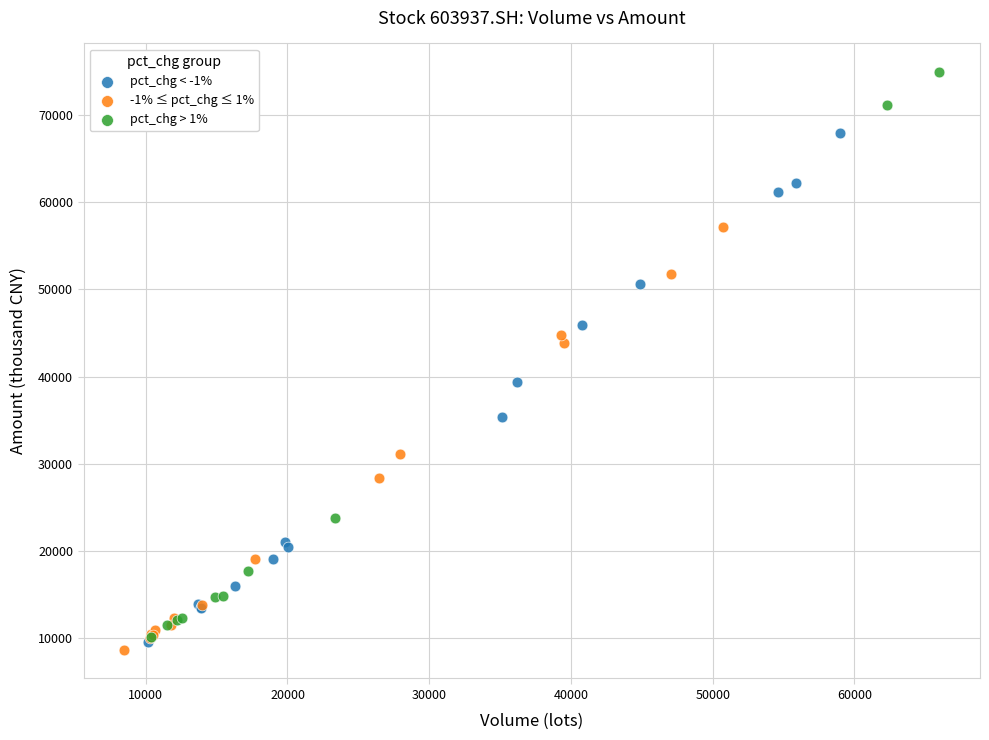

Which series contains the highest Y value?

pct_chg > 1%